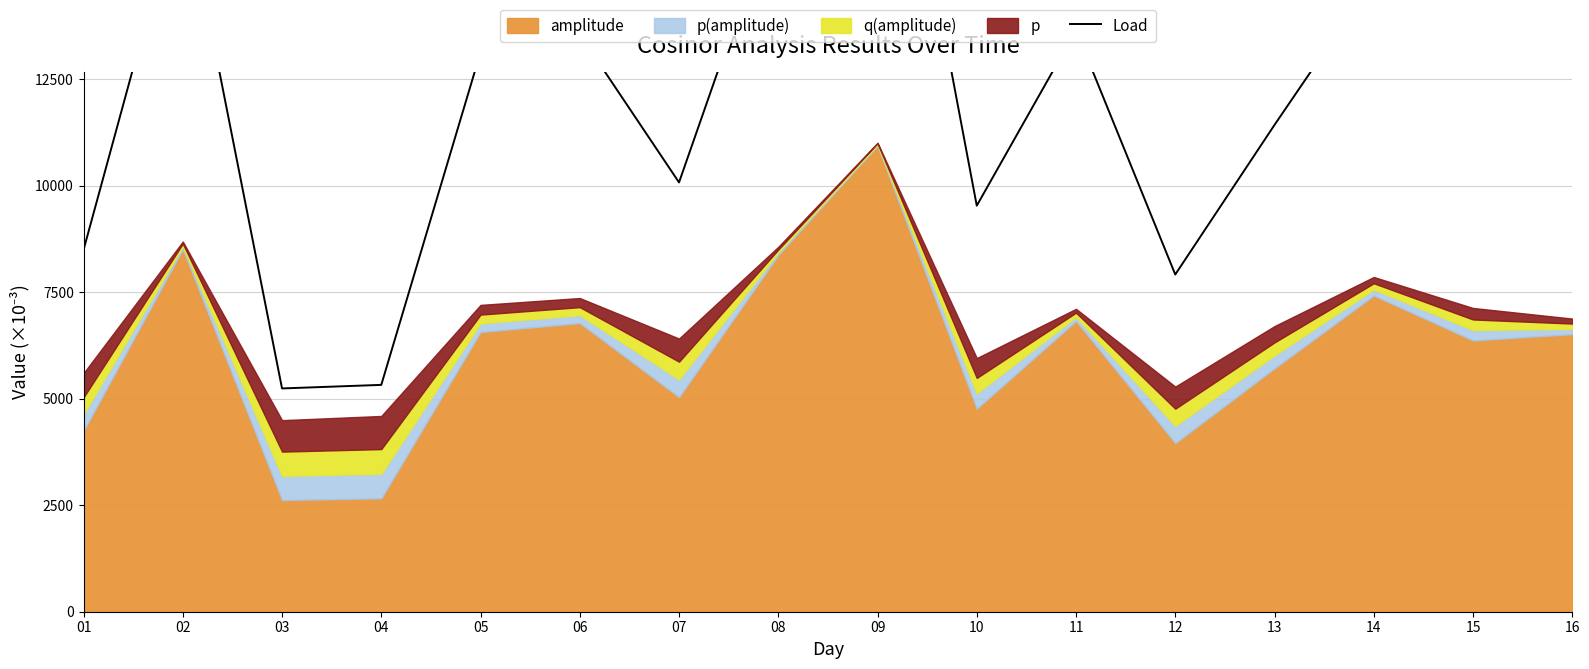

Where is the first local maximum?

02